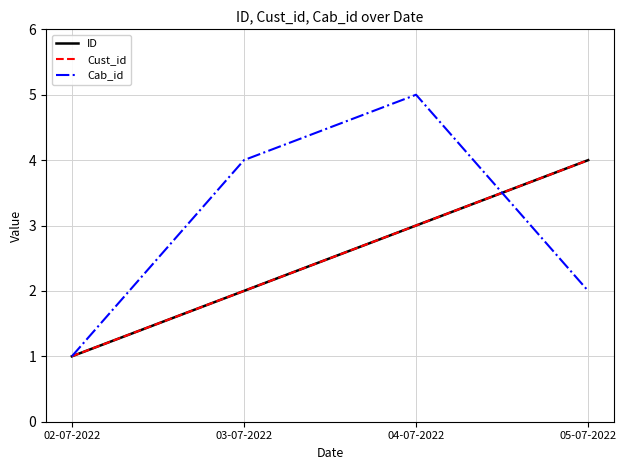

Between 03-07-2022 and 05-07-2022, which is larger?

05-07-2022